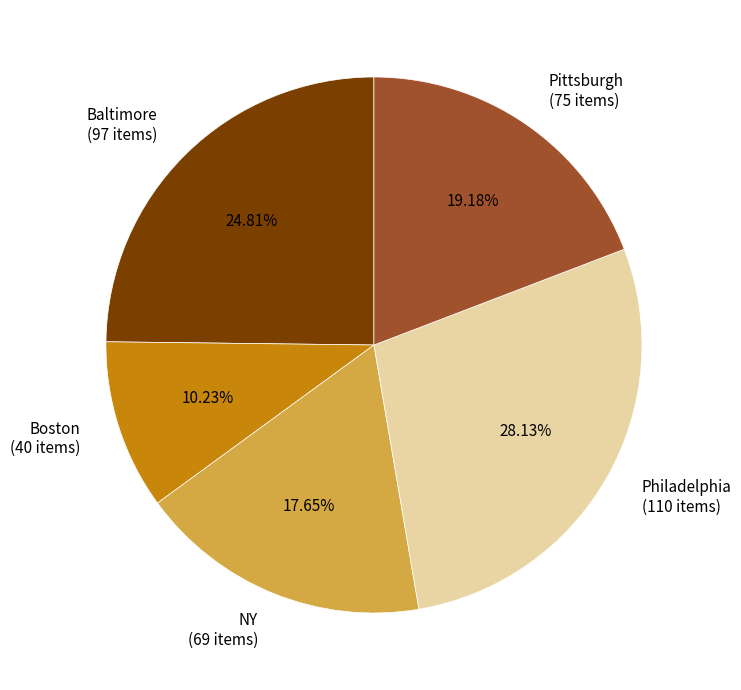

To the nearest percent, what is the difference between the largest and smallest slice percentages?

18%